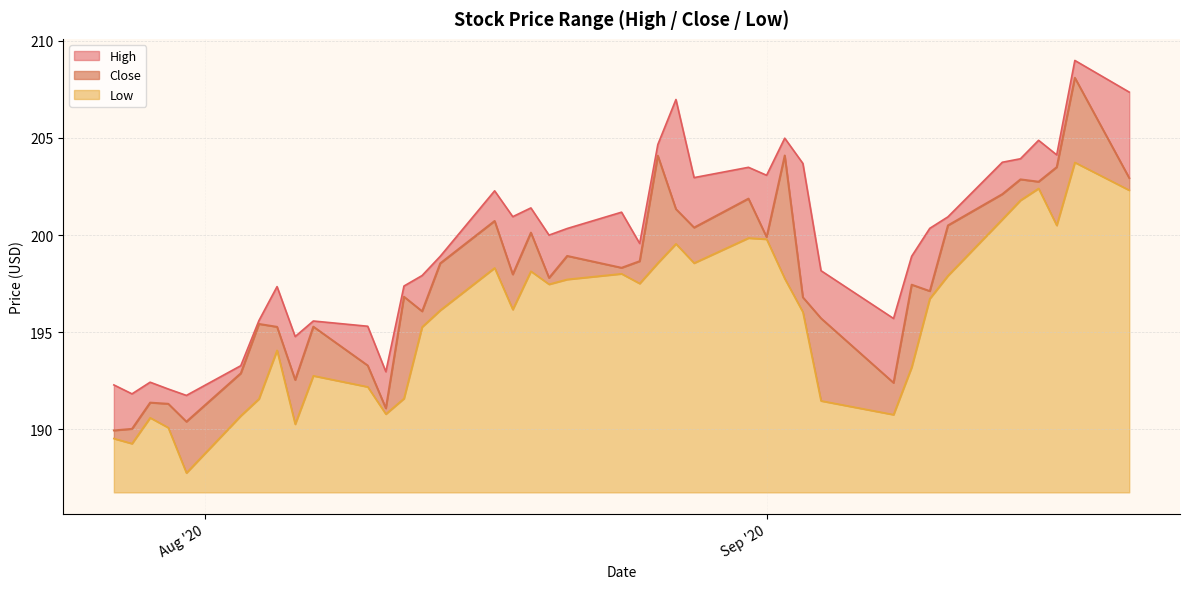

How many series are shown in this chart?

3